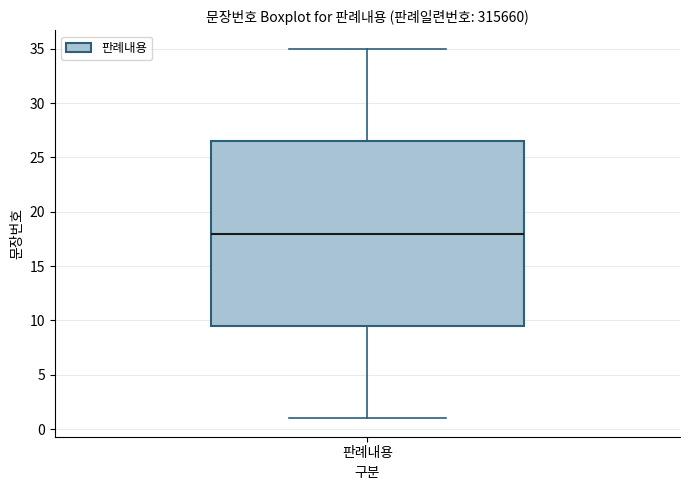

Transcribe this box plot: give where the median line is, the range the box spans, and where the two whiskers end, as read against the y-axis. The values are not printed on the chart, so give them approximately, as read against the axis.

median 18.0, box 9.5 to 26.5, whiskers 1.0 to 35.0